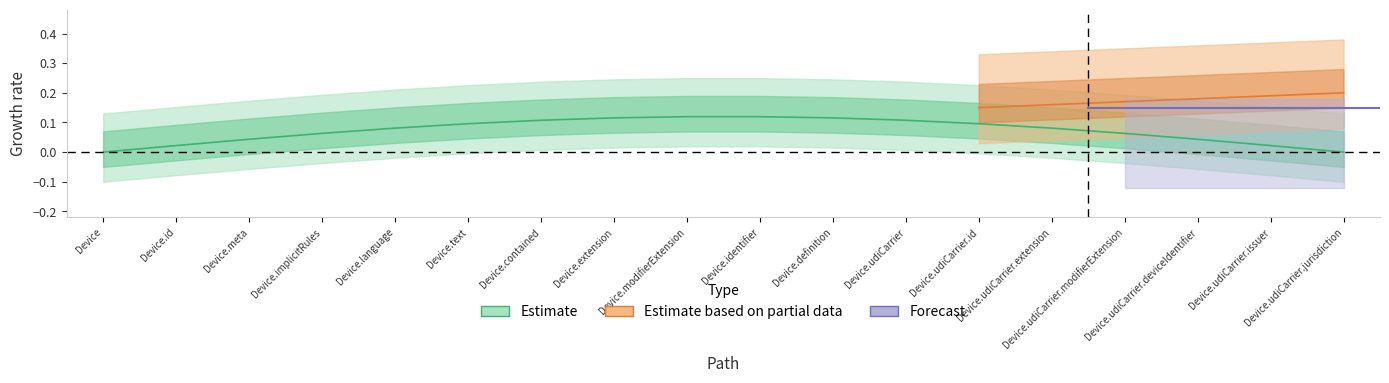

How many lines are shown in the chart?

3